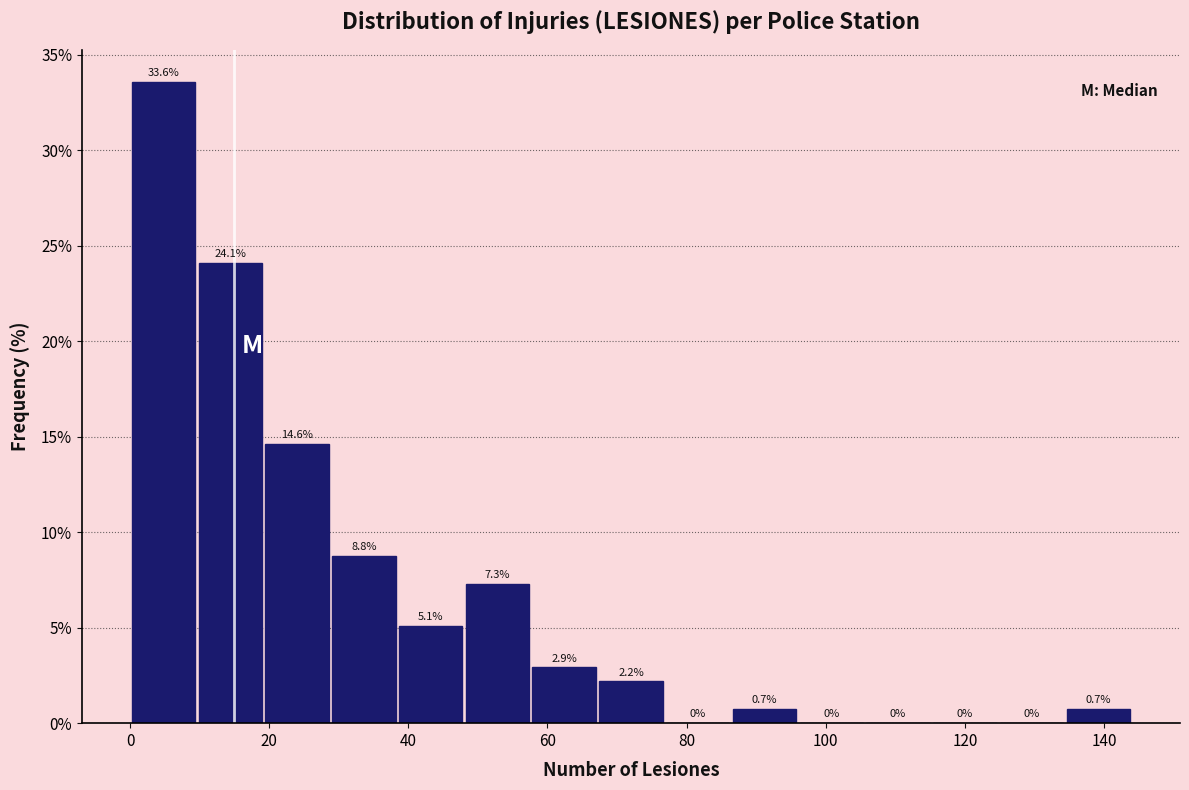

Reading left to right, transcribe this chart: for each bar, give the range it covers on the x-axis and its height. The bar edges are not printed on the chart, so give them approximately, as read against the axis.

0.0 to 9.6: 33.6
9.6 to 19.2: 24.1
19.2 to 28.8: 14.6
28.8 to 38.4: 8.8
38.4 to 48.0: 5.1
48.0 to 57.6: 7.3
57.6 to 67.2: 2.9
67.2 to 76.8: 2.2
76.8 to 86.4: 0.0
86.4 to 96.0: 0.7
96.0 to 105.6: 0.0
105.6 to 115.2: 0.0
115.2 to 124.8: 0.0
124.8 to 134.4: 0.0
134.4 to 144.0: 0.7